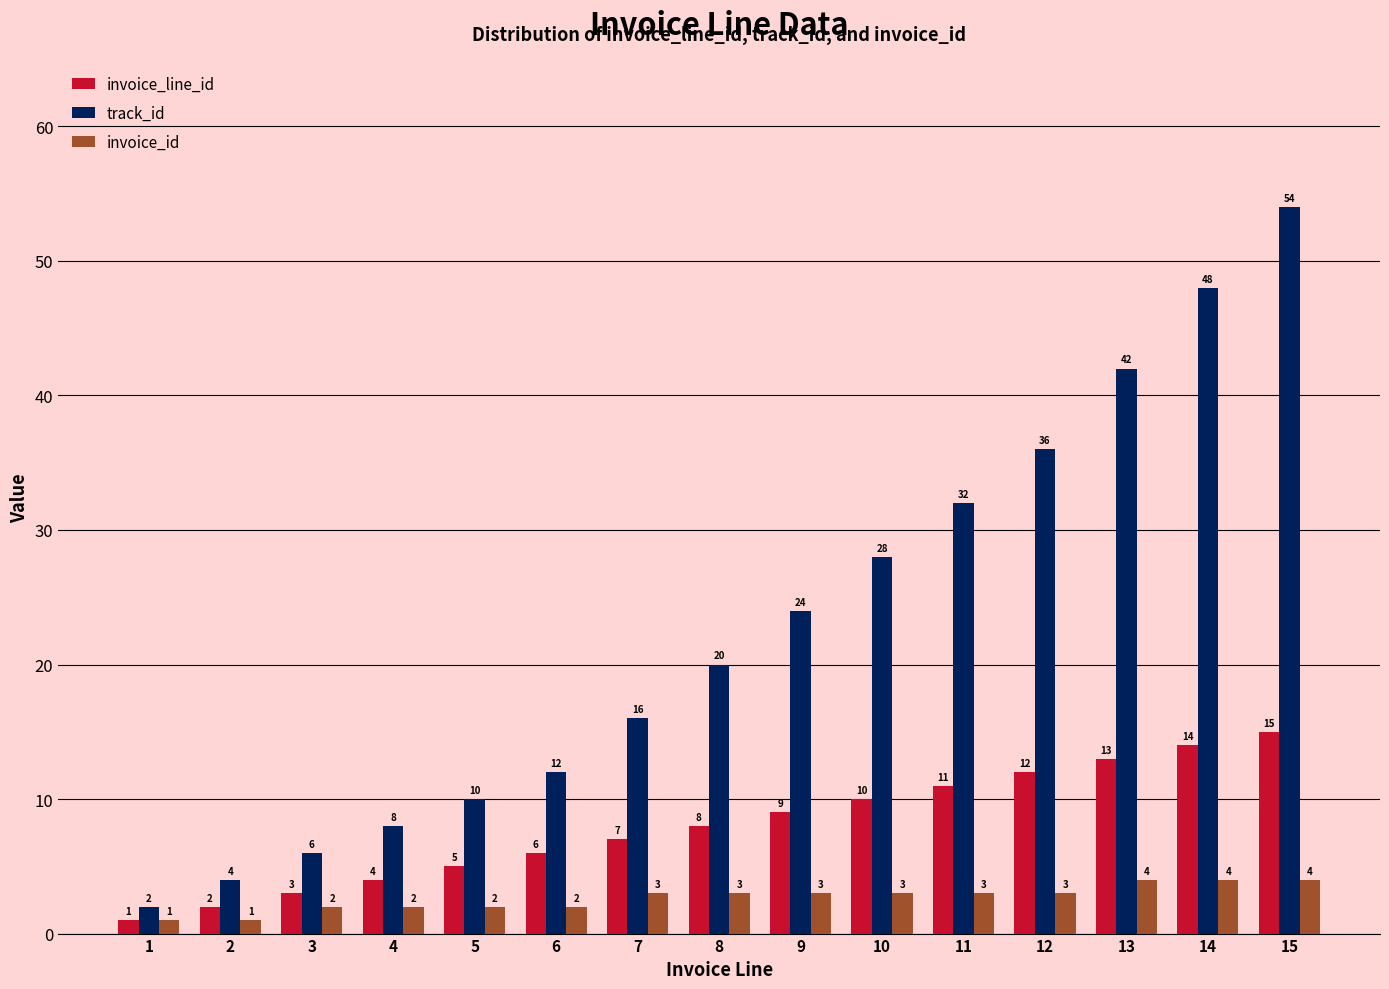

The value of track_id at 6 is 12. True or false?

True